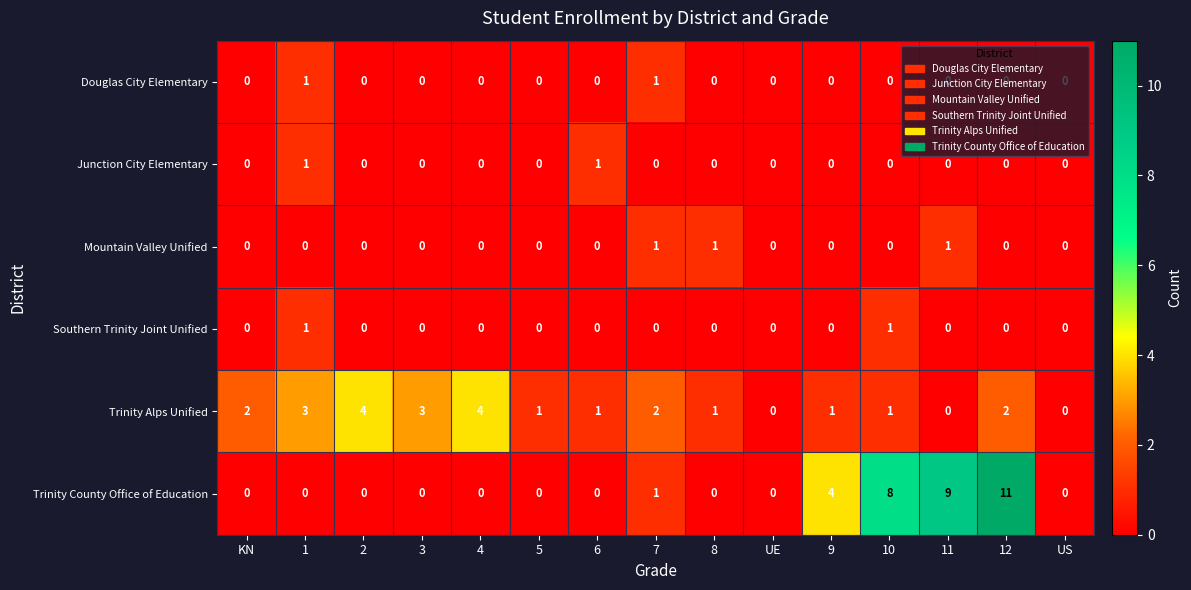

How many values in the Trinity Alps Unified series are below 1?

3